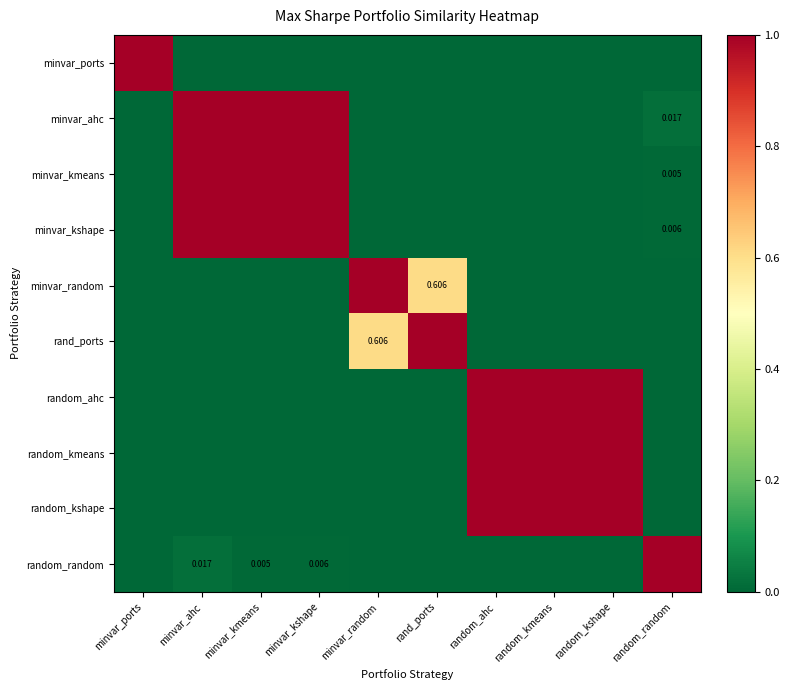

What is the sum of the minvar_kshape values at minvar_kshape and rand_ports?

1.0